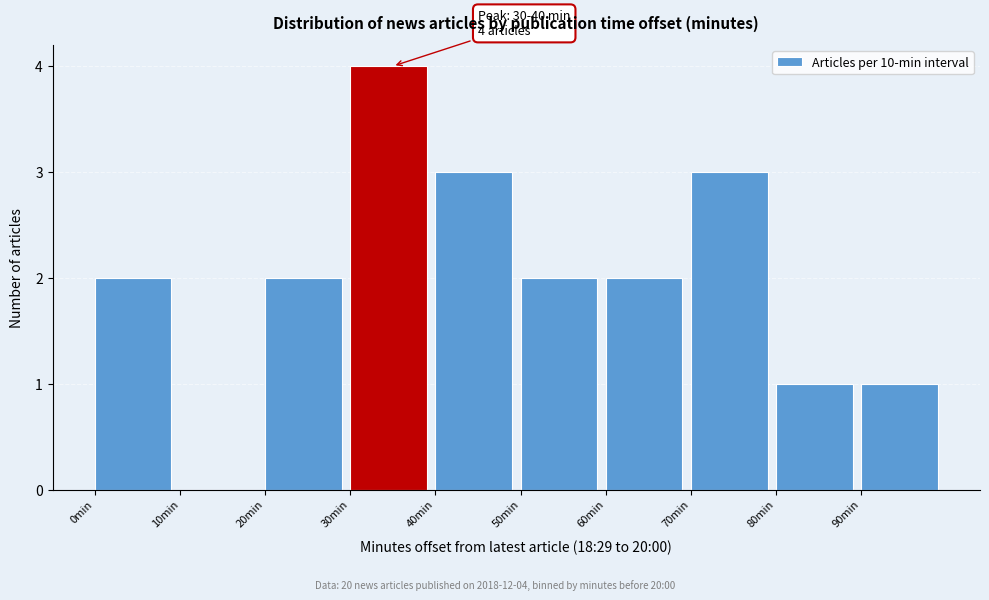

Which range on the x-axis has the tallest bar?

30 to 40